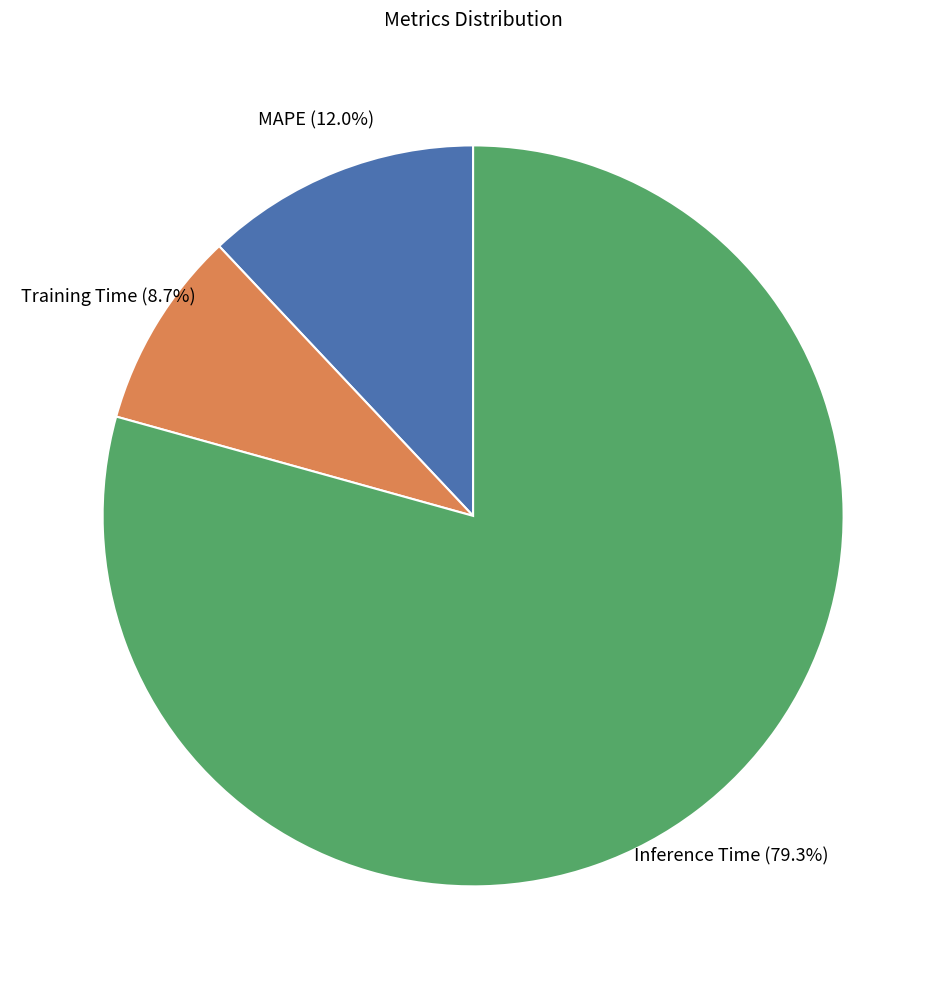

Rank the categories by value from lowest to highest.

Training Time, MAPE, Inference Time